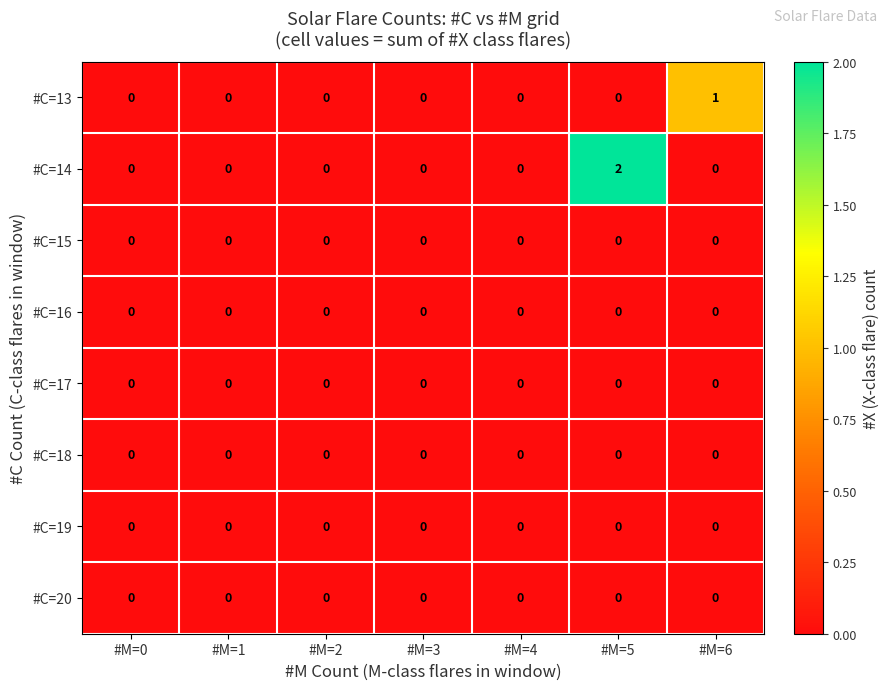

The value of #C=16 at #M=0 is 0. True or false?

True